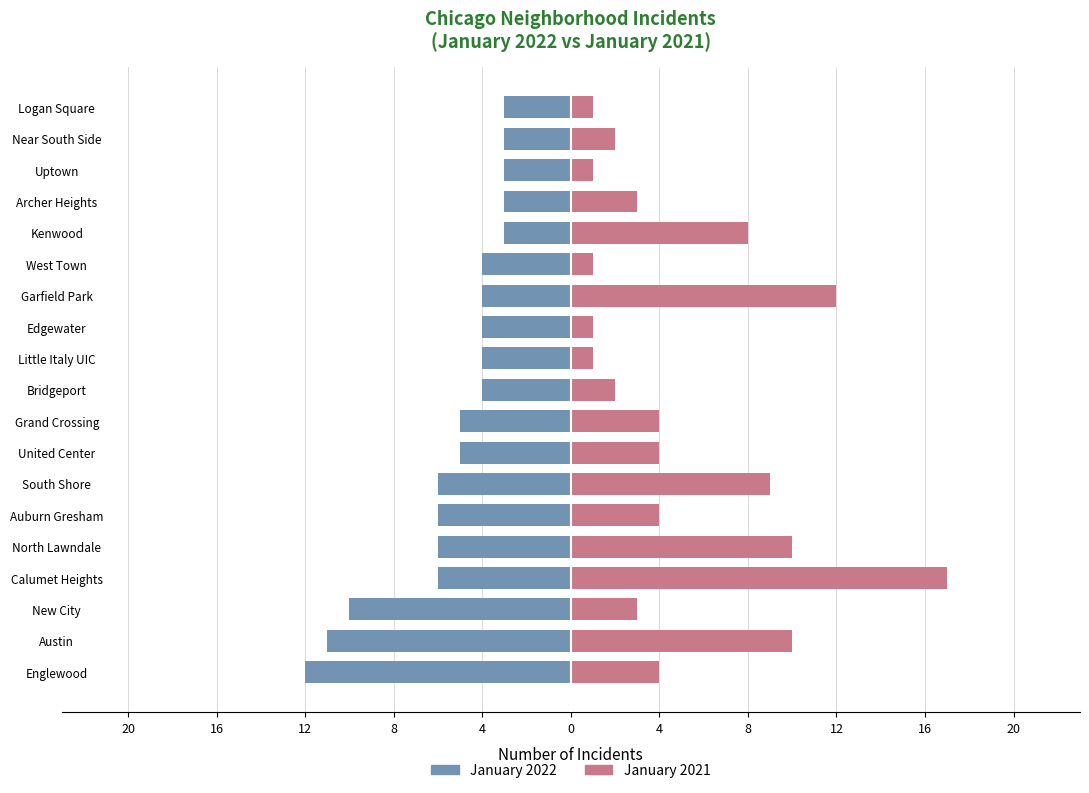

What is the sum of all January 2021 values?

97